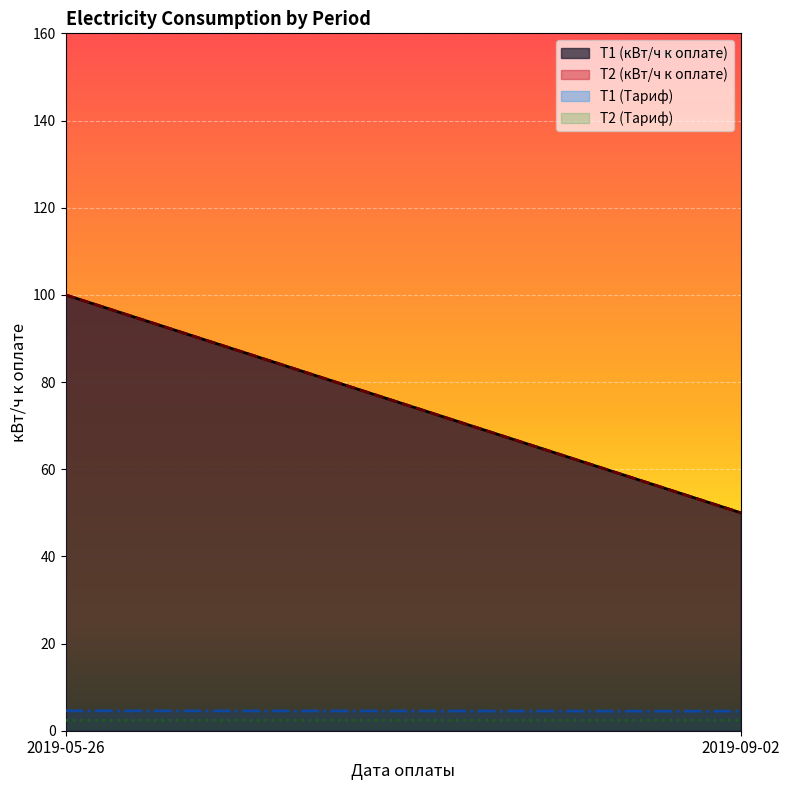

What is the average value of the Т2 (кВт/ч к оплате) series?

75